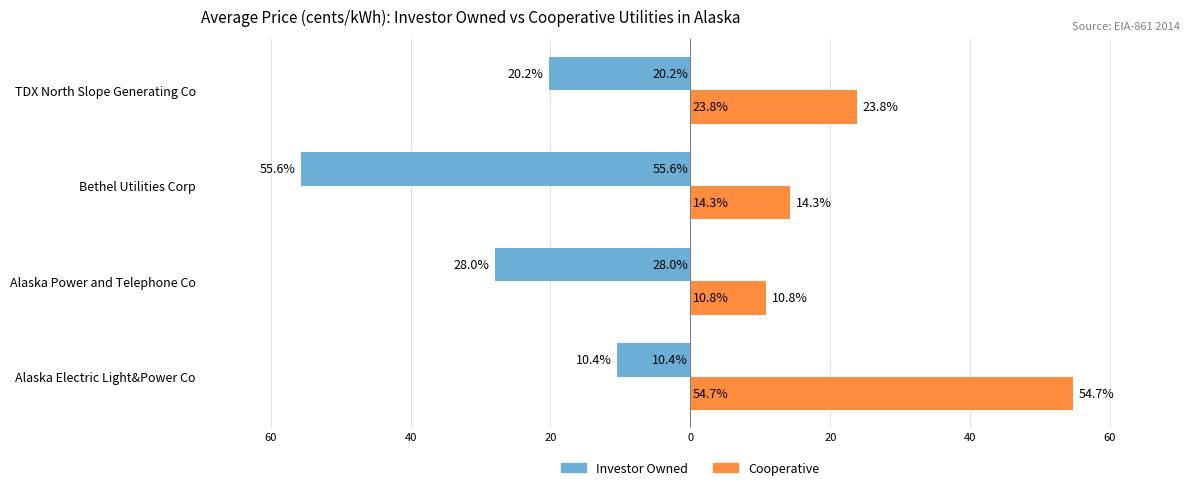

How many data points does each series have?

4